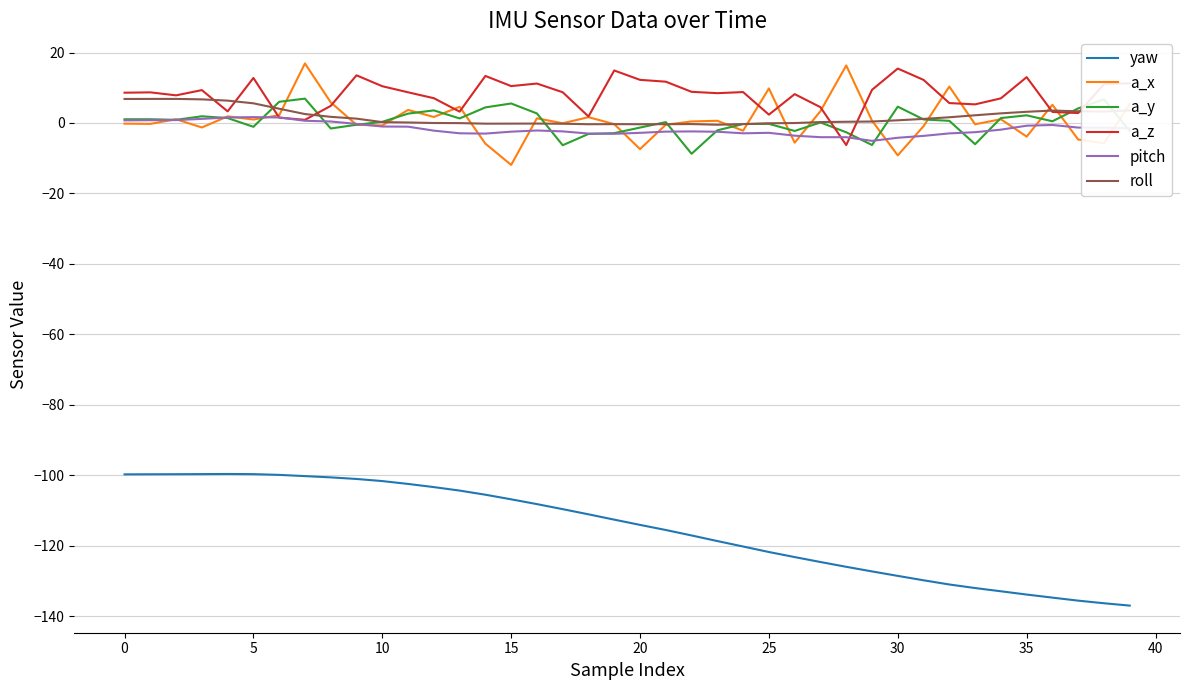

What is the minimum value for a_z?

-6.3